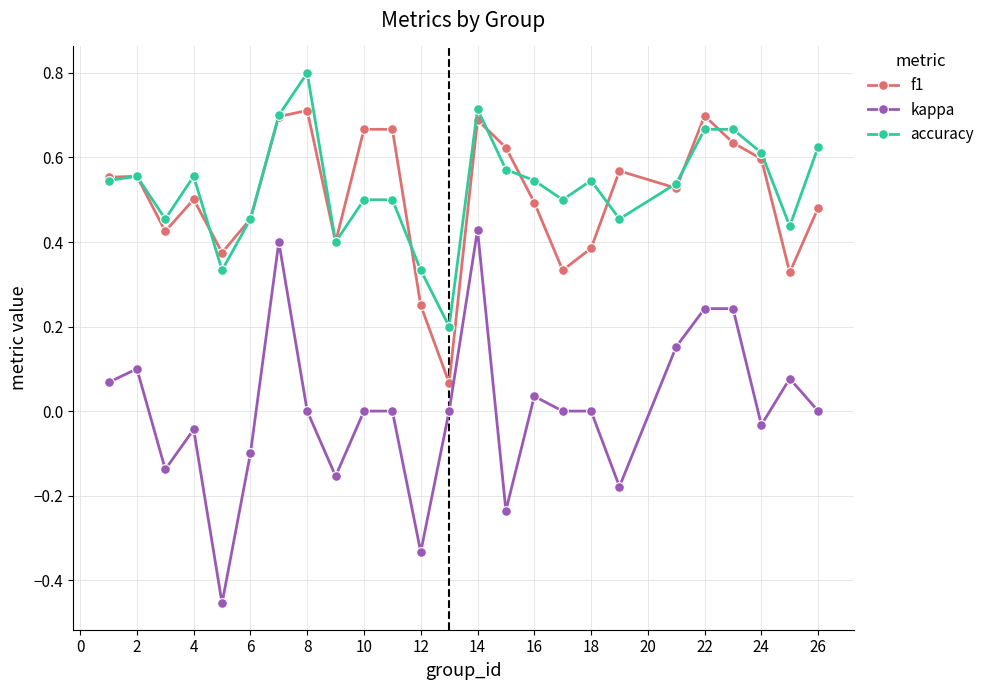

Which series has the largest range (max minus min)?

kappa